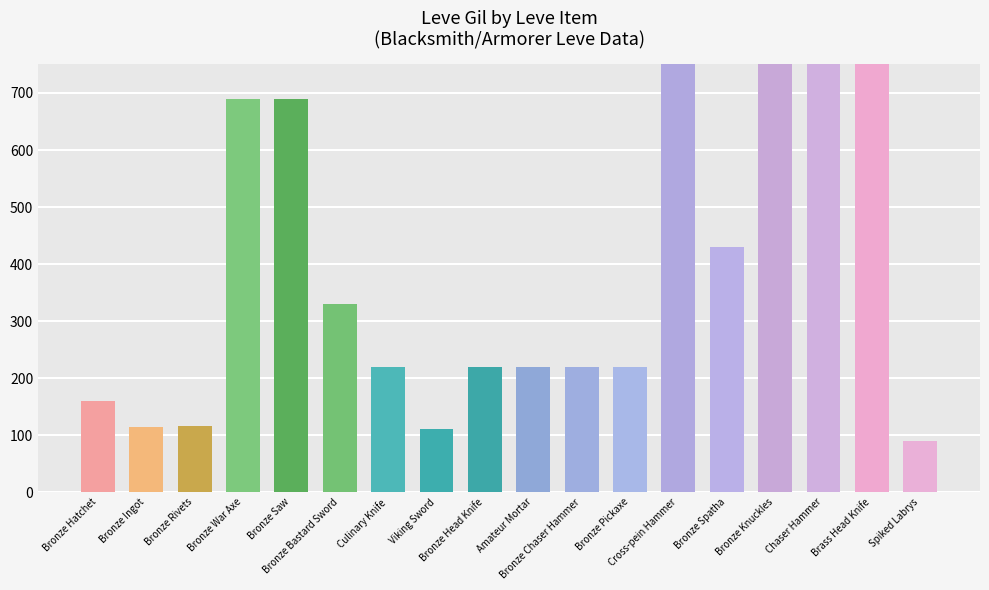

List the labels in order of value, smallest first.

Spiked Labrys, Viking Sword, Bronze Ingot, Bronze Rivets, Bronze Hatchet, Culinary Knife, Bronze Head Knife, Amateur Mortar, Bronze Chaser Hammer, Bronze Pickaxe, Bronze Bastard Sword, Bronze Spatha, Bronze War Axe, Bronze Saw, Cross-pein Hammer, Bronze Knuckles, Chaser Hammer, Brass Head Knife